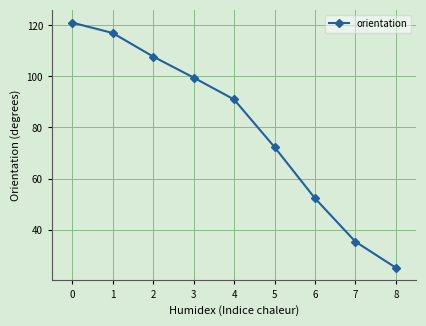

What is the change in value from 3 to 4?

-8.6